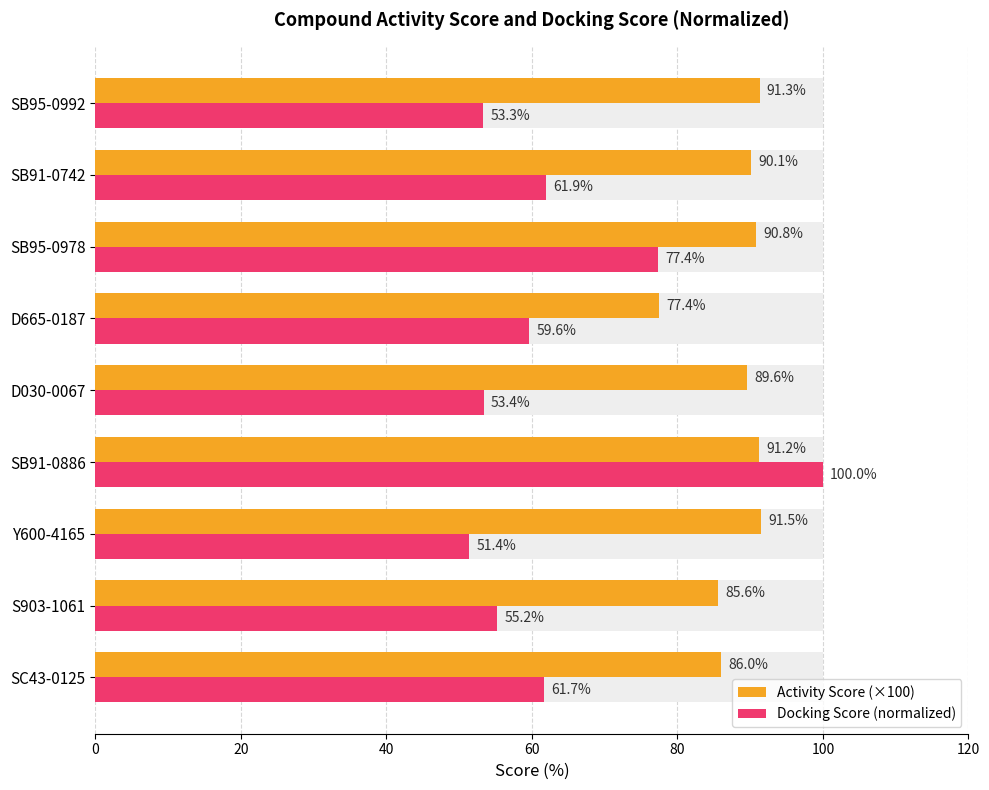

What is the average value of the Docking Score (normalized) series?

63.8